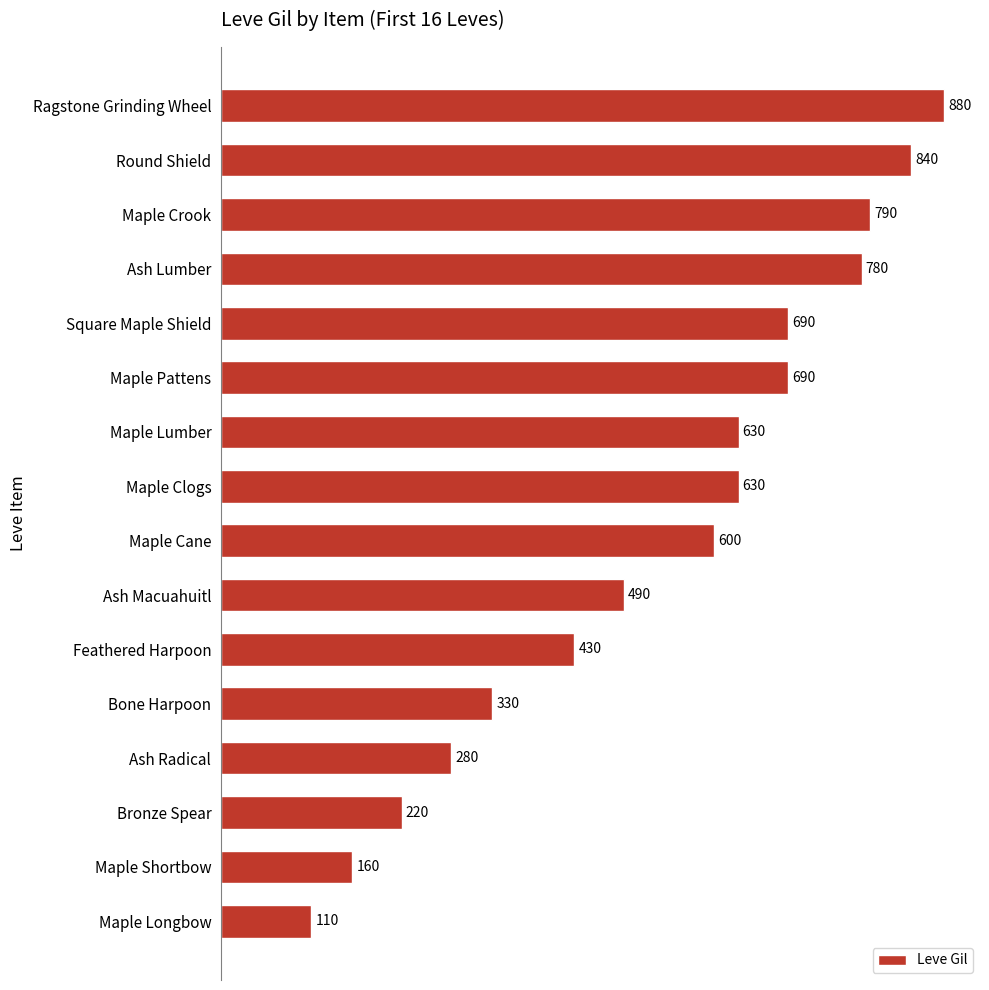

What is the change in value from Ragstone Grinding Wheel to Maple Crook?

-90